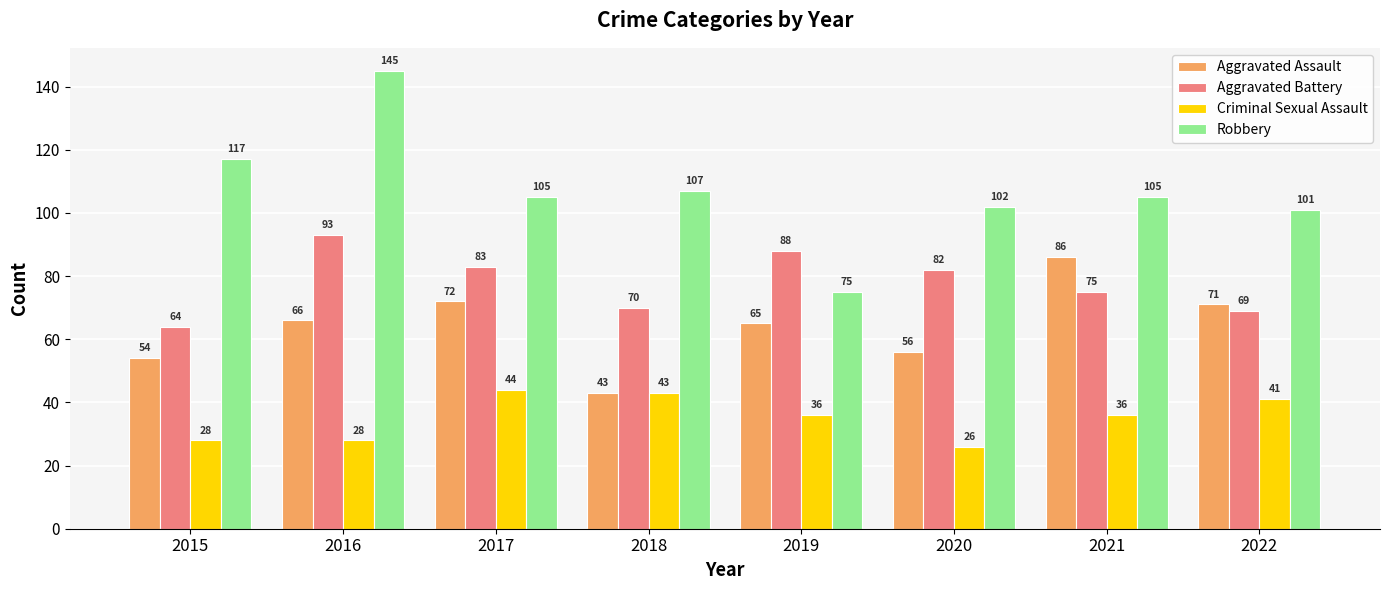

The value of Aggravated Assault at 2016 is 15. True or false?

False